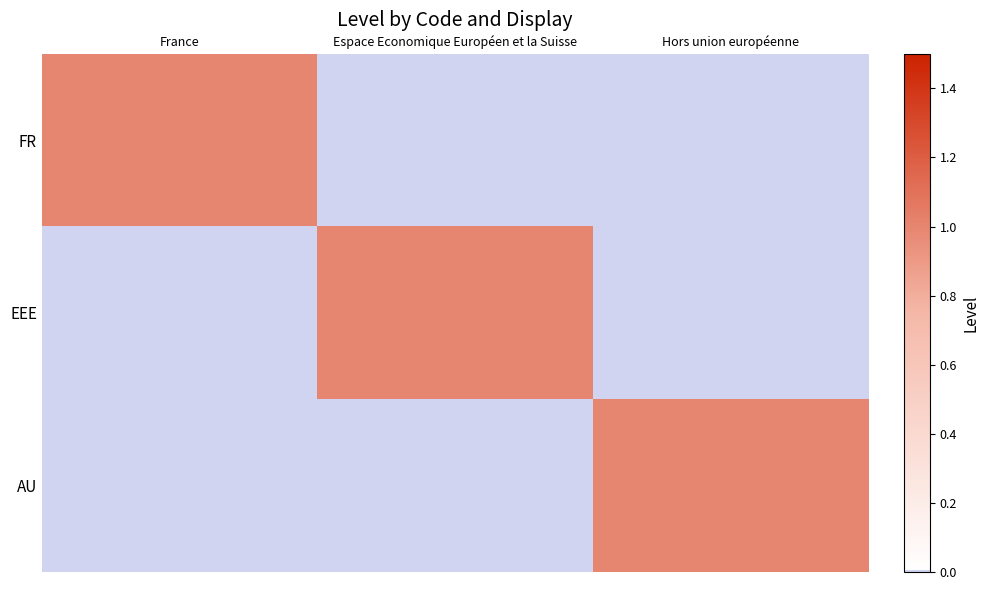

What is the spread (max minus min) of values at France?

1